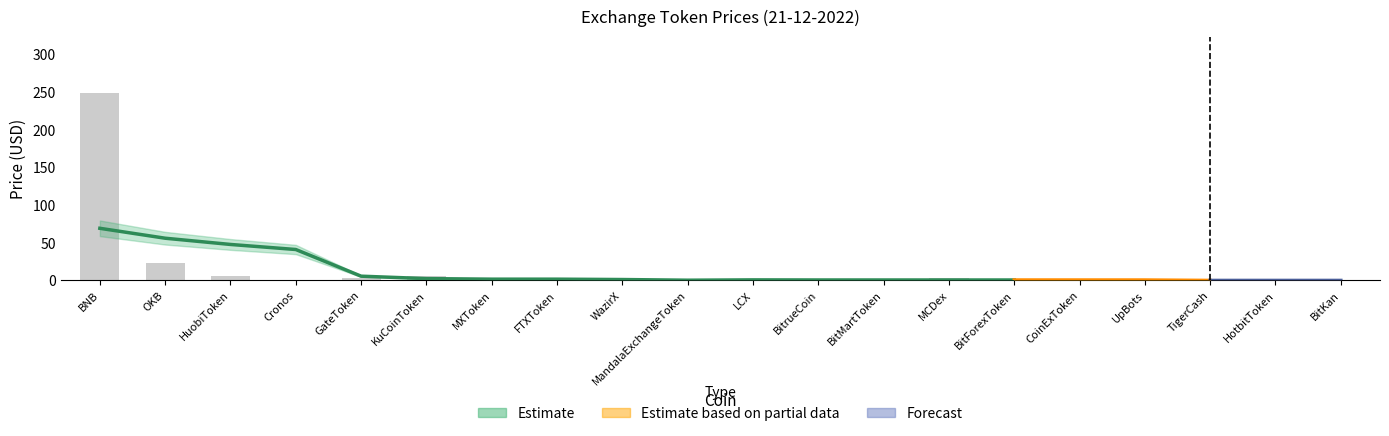

What is the sum of all values?

292.7